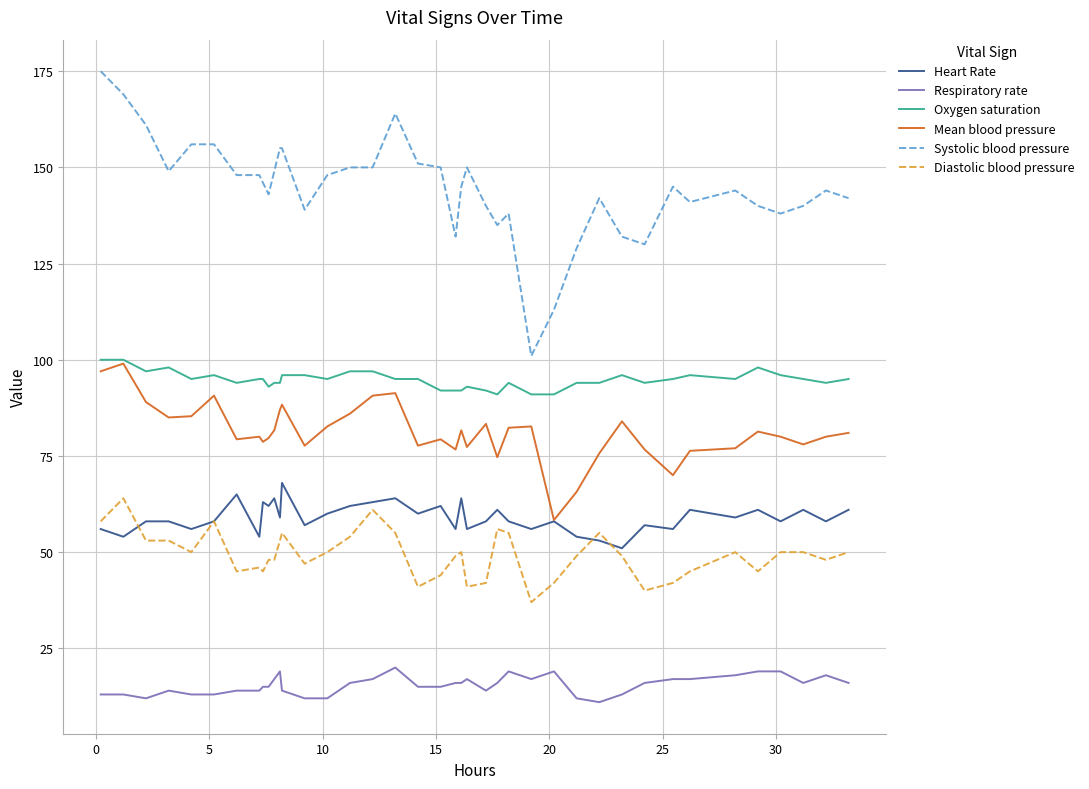

What is the smallest value displayed?

11.0